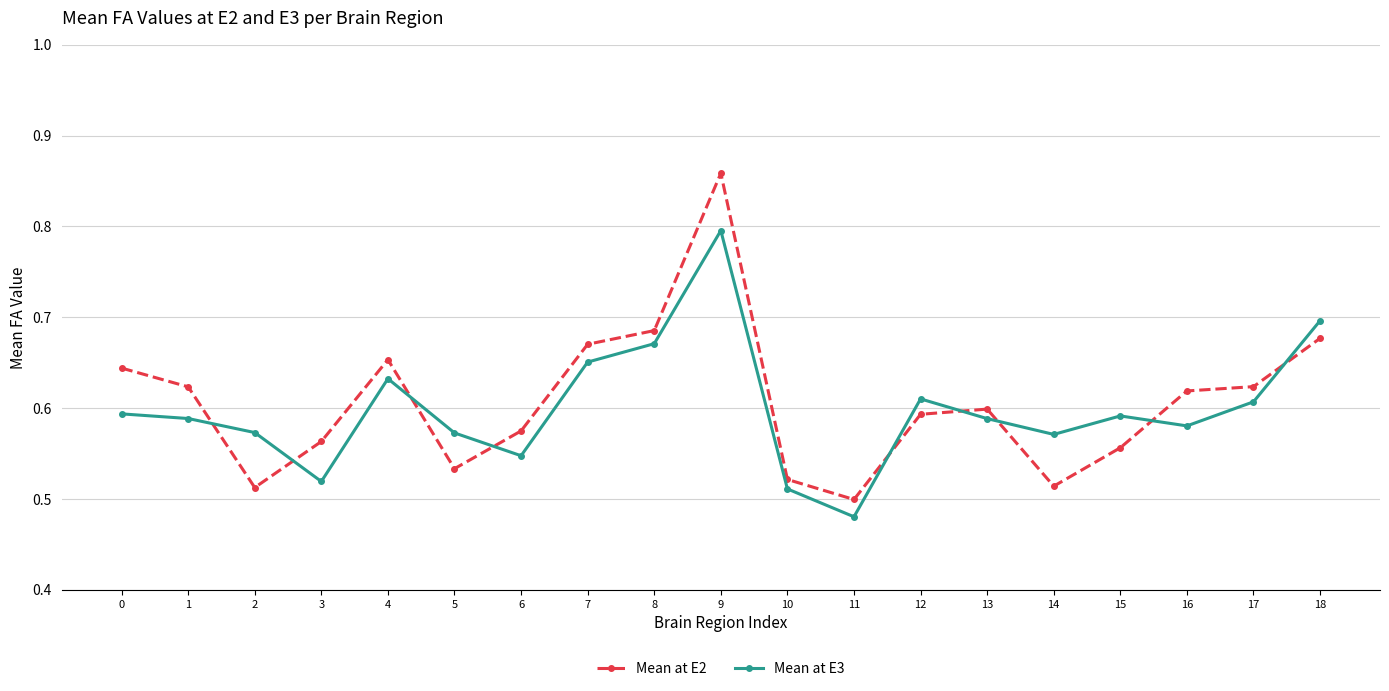

True or false: Mean at E3 has more than 1 points higher than both neighbors.

True